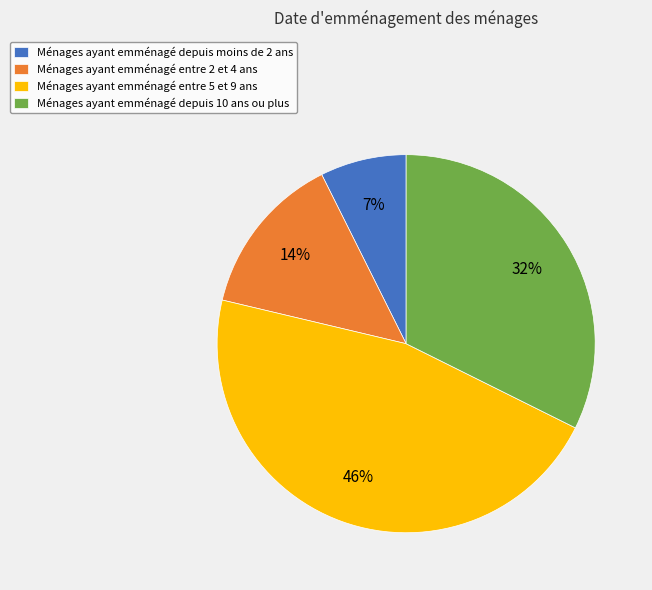

To the nearest percent, what portion does Ménages ayant emménagé entre 2 et 4 ans represent?

14%